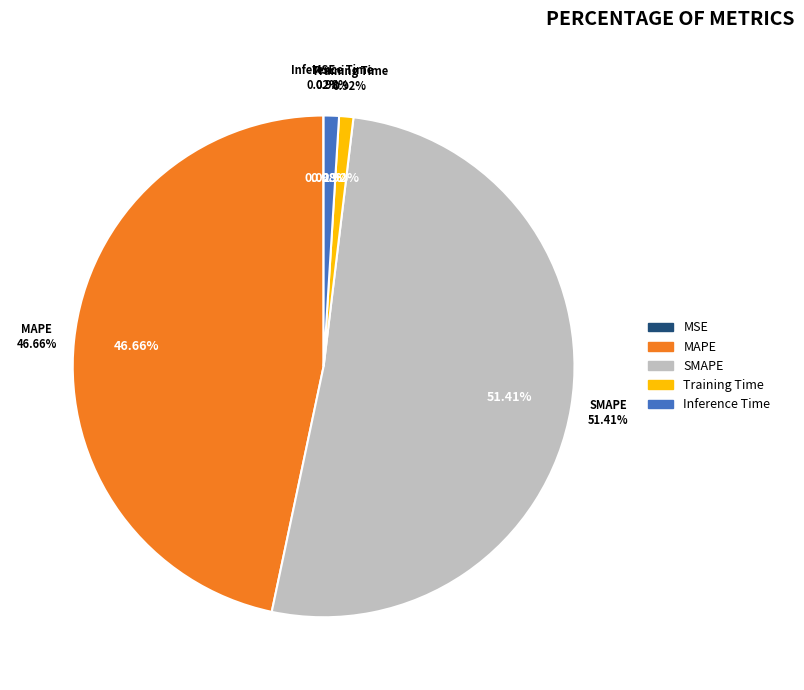

Is the sum of Inference Time and MAPE greater than half?

No